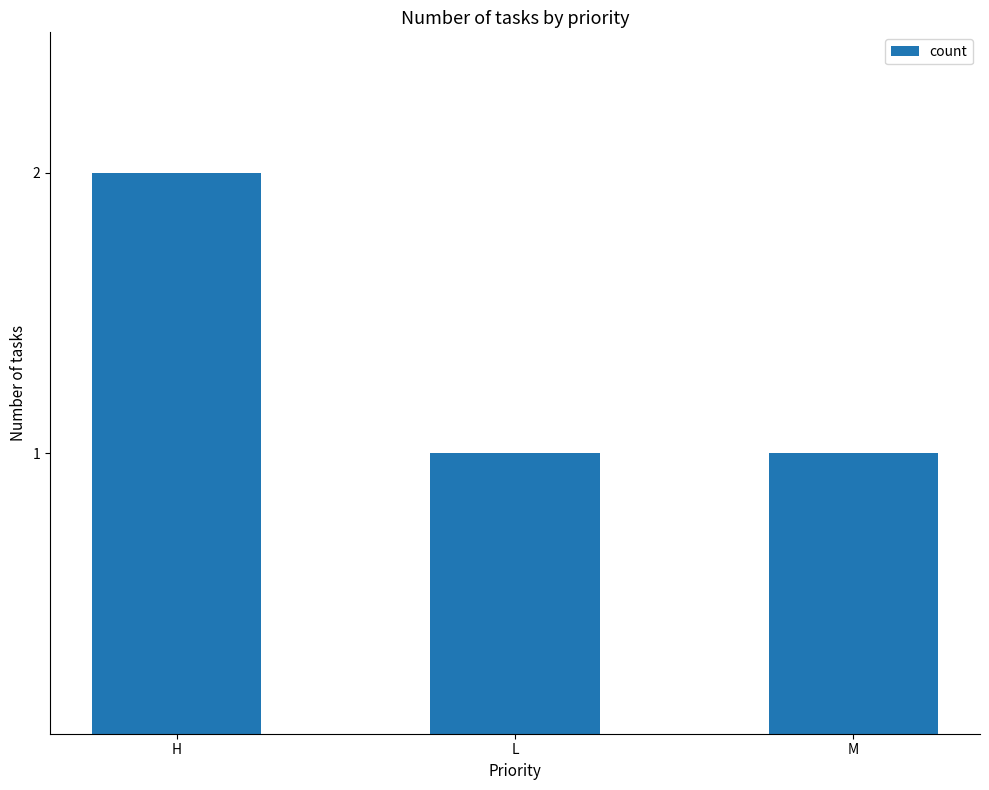

Which has a higher value, L or H?

H